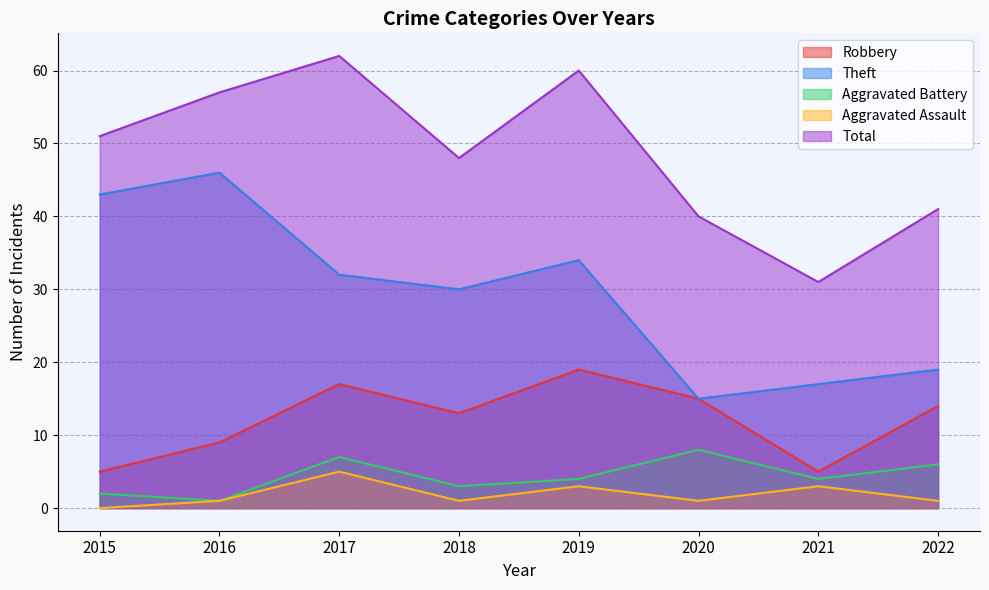

What is the total value across all series at 2016?

114